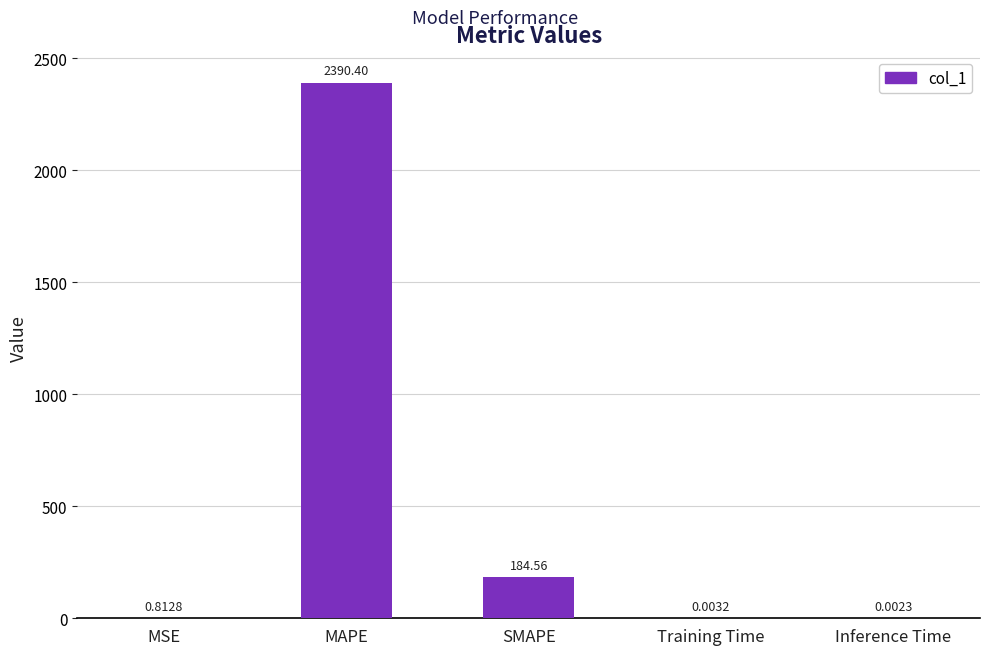

What is the sum of all values?

2575.8